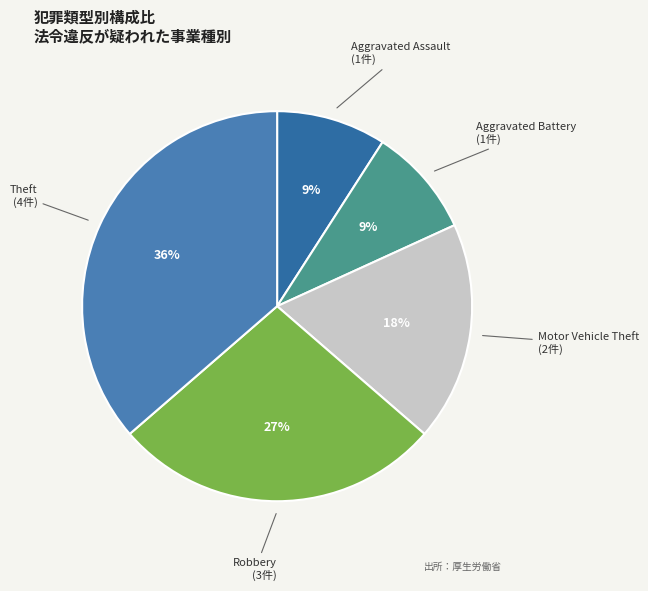

To the nearest percent, what portion does Theft represent?

36%